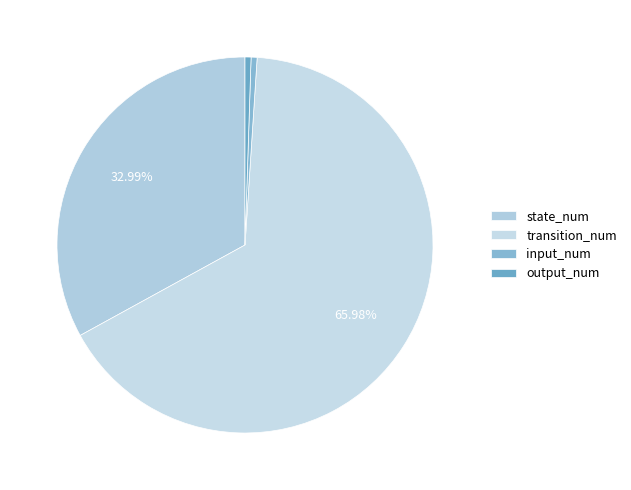

The transition_num slice represents 80% of the pie. True or false?

False